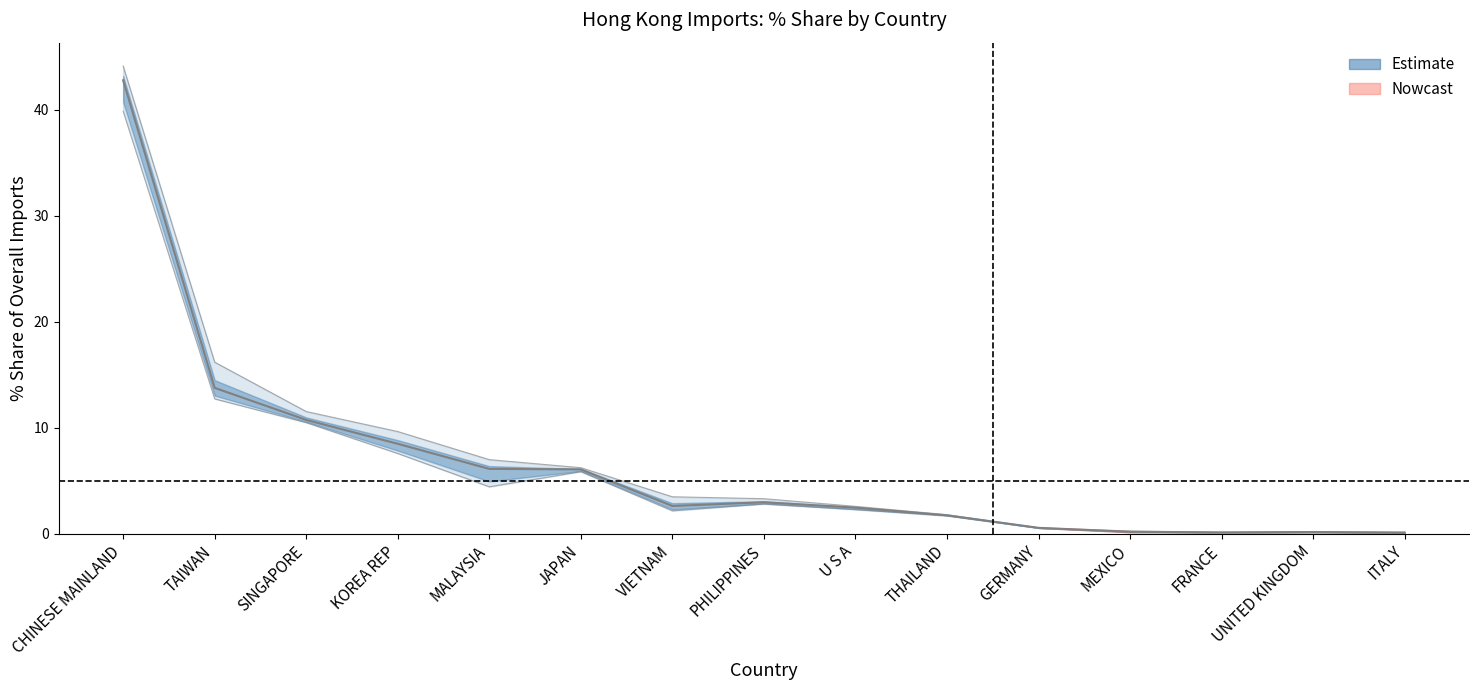

What is the value of the 3rd point from the left?

10.7